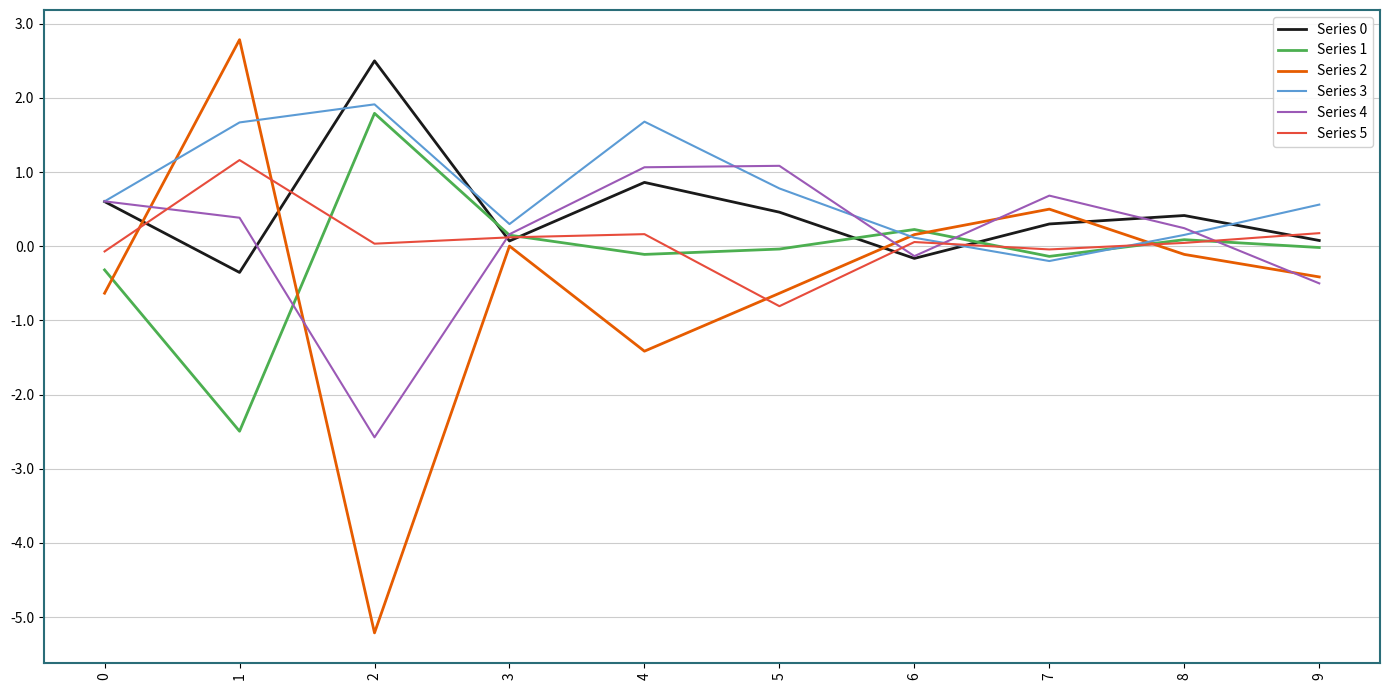

In Series 3, how many points are lower than both neighbors (excluding endpoints)?

2